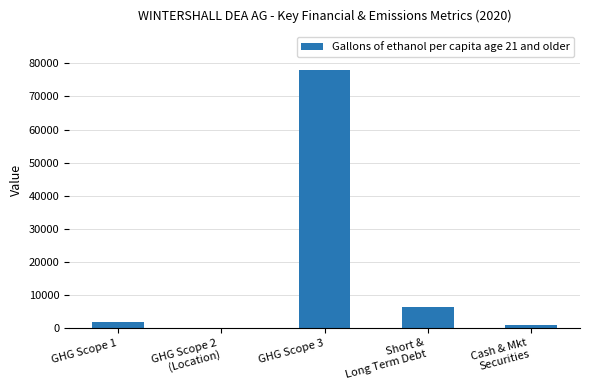

What is the sum of all values?

86948